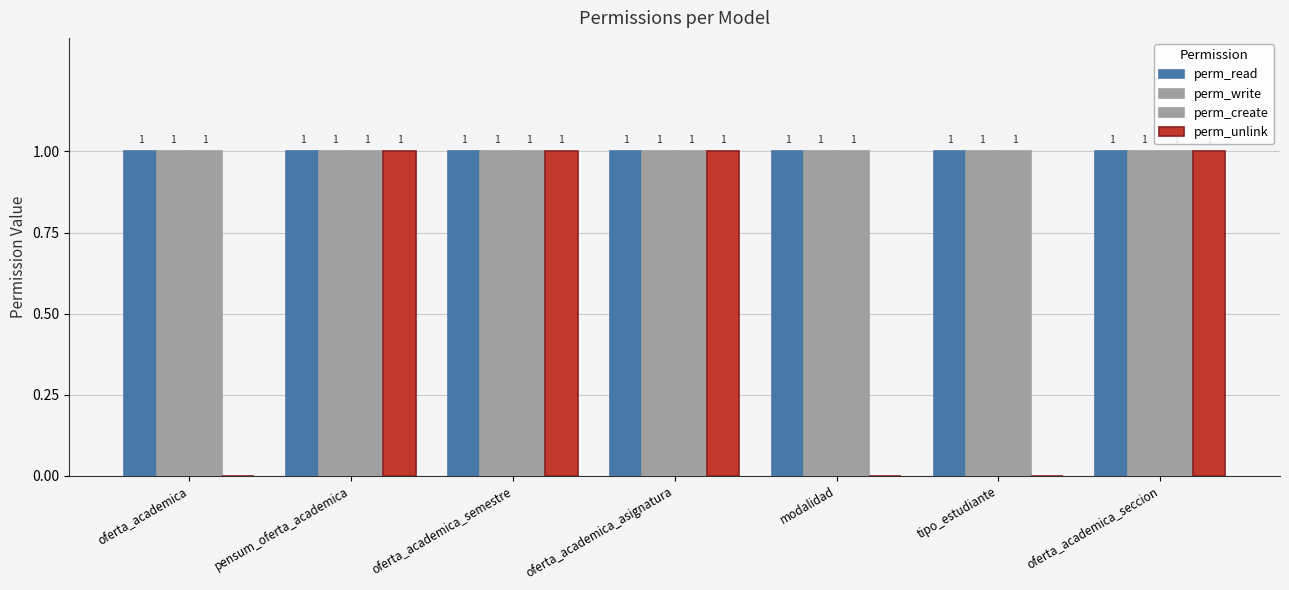

How many distinct data groups are displayed?

4